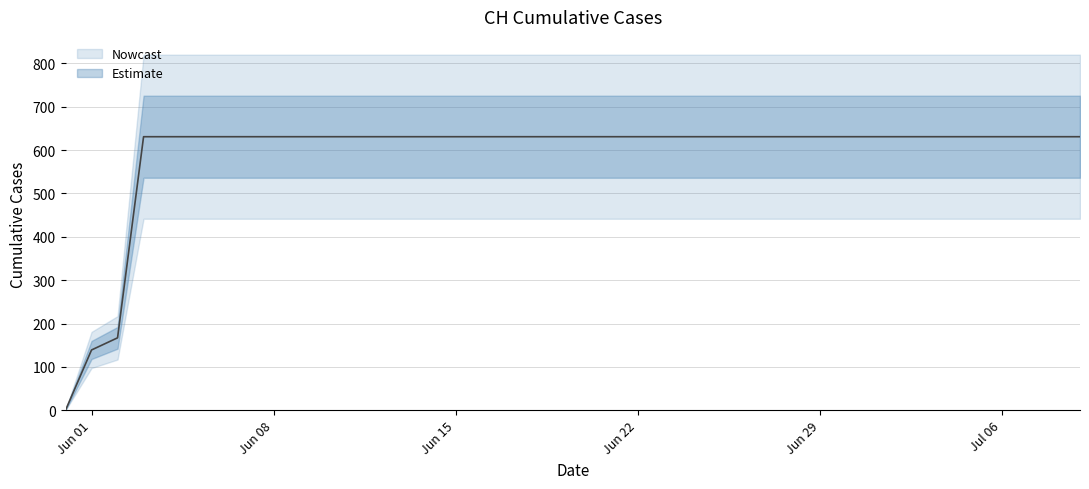

Rank the categories by value from highest to lowest.

2020-06-03, 2020-06-04, 2020-06-05, 2020-06-06, 2020-06-07, 2020-06-08, 2020-06-09, 2020-06-10, 2020-06-11, 2020-06-12, 2020-06-13, 2020-06-14, 2020-06-15, 2020-06-16, 2020-06-17, 2020-06-18, 2020-06-19, 2020-06-20, 2020-06-21, 2020-06-22, 2020-06-23, 2020-06-24, 2020-06-25, 2020-06-26, 2020-06-27, 2020-06-28, 2020-06-29, 2020-06-30, 2020-07-01, 2020-07-02, 2020-07-03, 2020-07-04, 2020-07-05, 2020-07-06, 2020-07-07, 2020-07-08, 2020-07-09, 2020-06-02, 2020-06-01, 2020-05-31